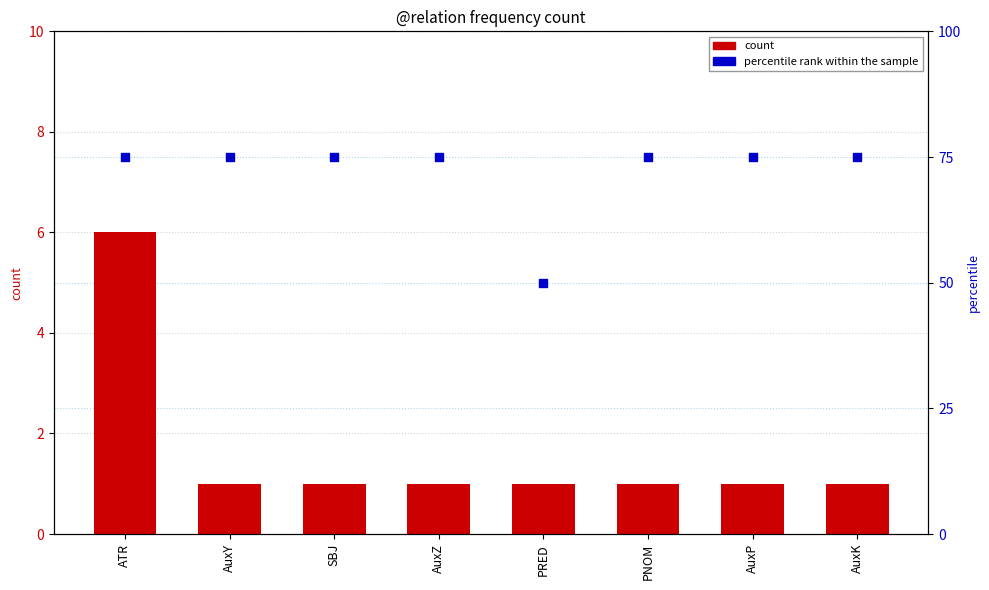

At how many categories does at least one series exceed 47?

8